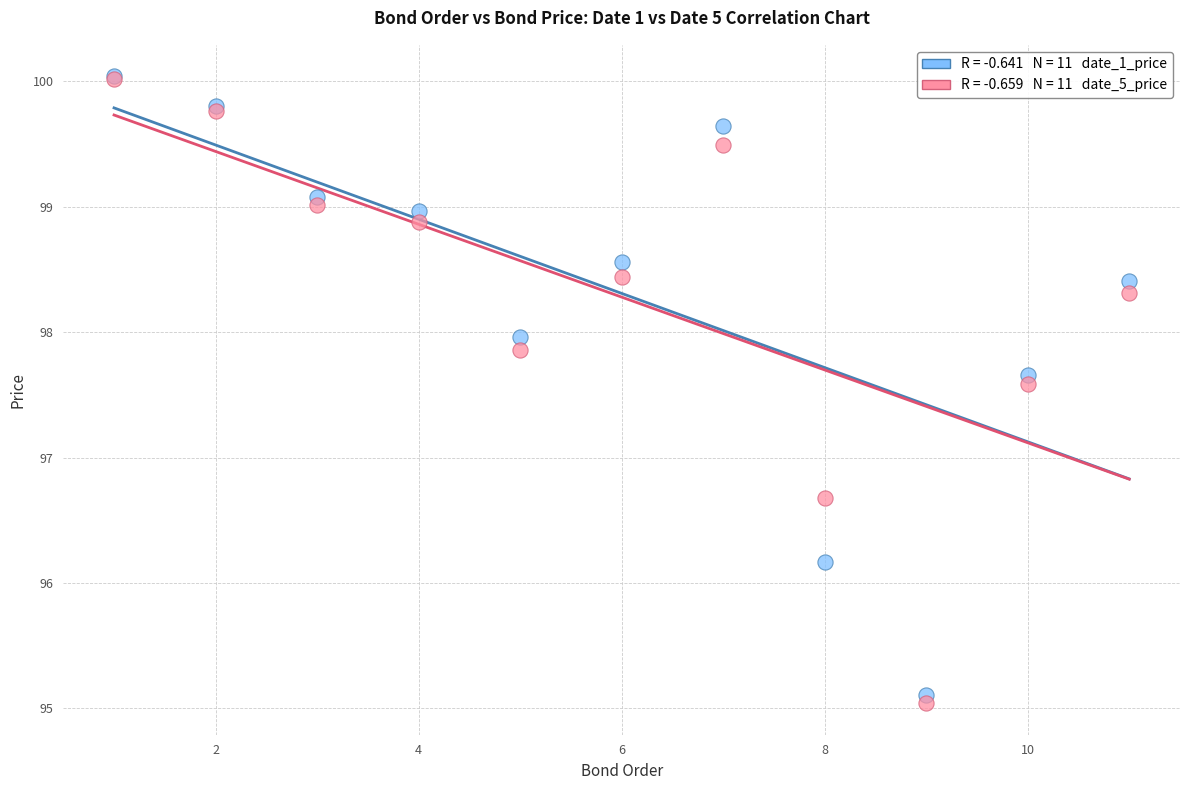

Across all series, what Y value is closest to 97?

96.7